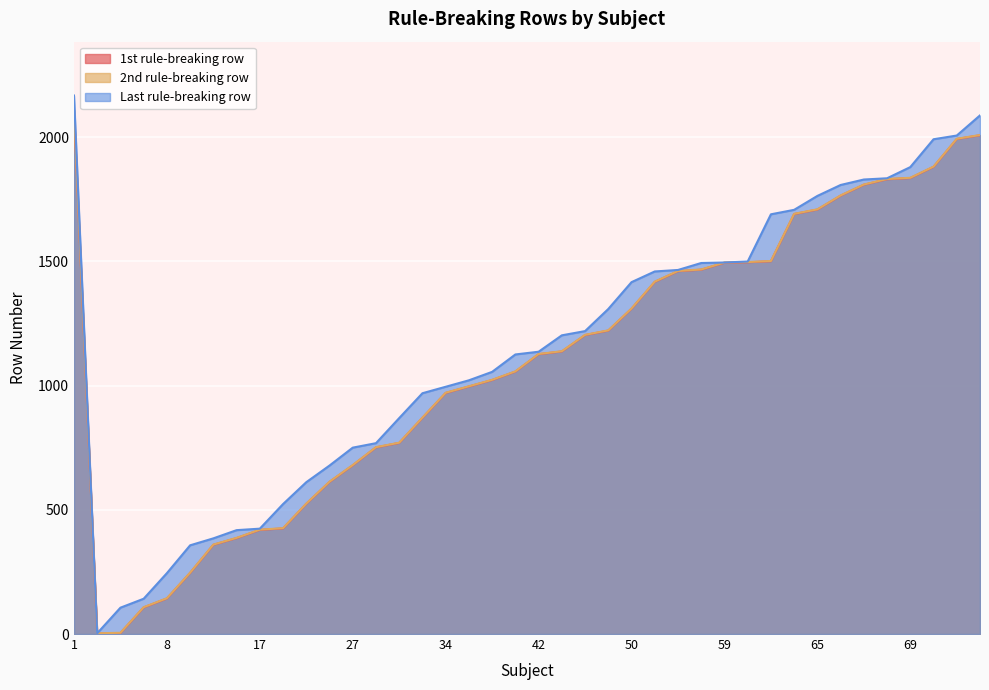

Reading left to right, list all the values displayed in this chart.

1st rule-breaking row: 1=2109	3=2	4=4	5=107	8=143	12=246	15=359	16=386	17=419	18=425	24=524	26=612	27=679	28=751	29=769	32=870	34=970	35=996	37=1022	40=1056	42=1126	43=1137	45=1203	49=1221	50=1309	54=1417	56=1460	58=1466	59=1494	60=1496	61=1500	62=1690	65=1708	66=1764	67=1808	68=1830	69=1835	70=1880	72=1992	74=2007
2nd rule-breaking row: 1=2110	3=3	4=5	5=108	8=144	12=247	15=360	16=387	17=420	18=426	24=525	26=613	27=680	28=752	29=770	32=871	34=971	35=997	37=1023	40=1057	42=1127	43=1138	45=1204	49=1222	50=1310	54=1418	56=1461	58=1467	59=1495	60=1497	61=1501	62=1691	65=1709	66=1765	67=1809	68=1831	69=1836	70=1881	72=1993	74=2008
Last rule-breaking row: 1=2167	3=3	4=106	5=142	8=245	12=357	15=385	16=418	17=424	18=523	24=611	26=678	27=750	28=768	29=869	32=969	34=995	35=1021	37=1055	40=1125	42=1136	43=1202	45=1219	49=1308	50=1416	54=1459	56=1465	58=1493	59=1495	60=1499	61=1689	62=1707	65=1763	66=1807	67=1829	68=1834	69=1879	70=1991	72=2006	74=2087